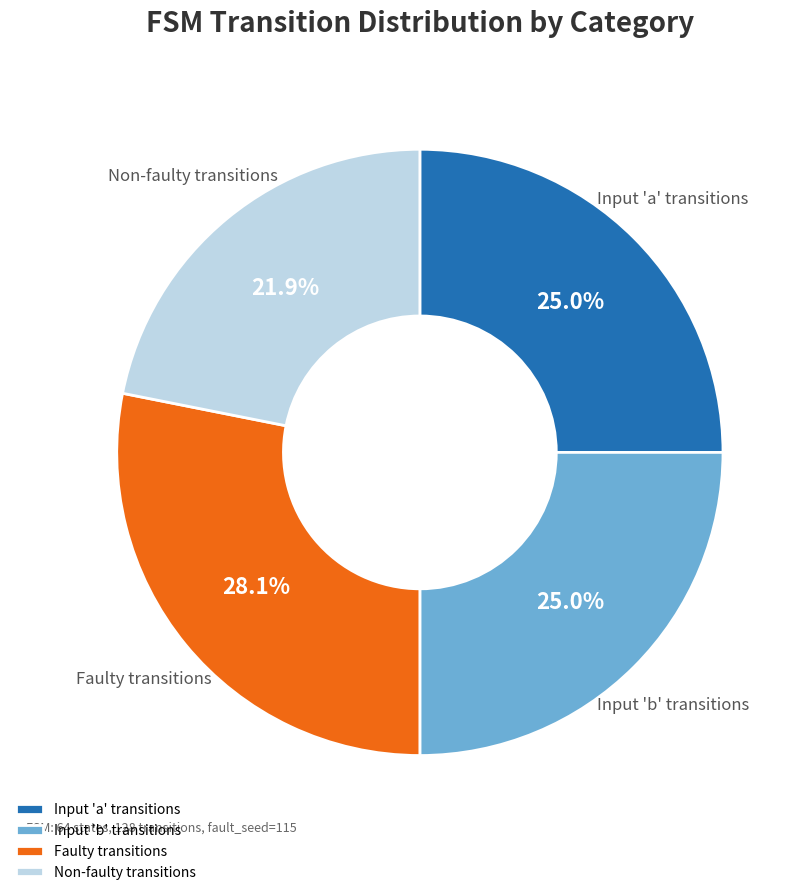

Count the number of slices in the pie.

4